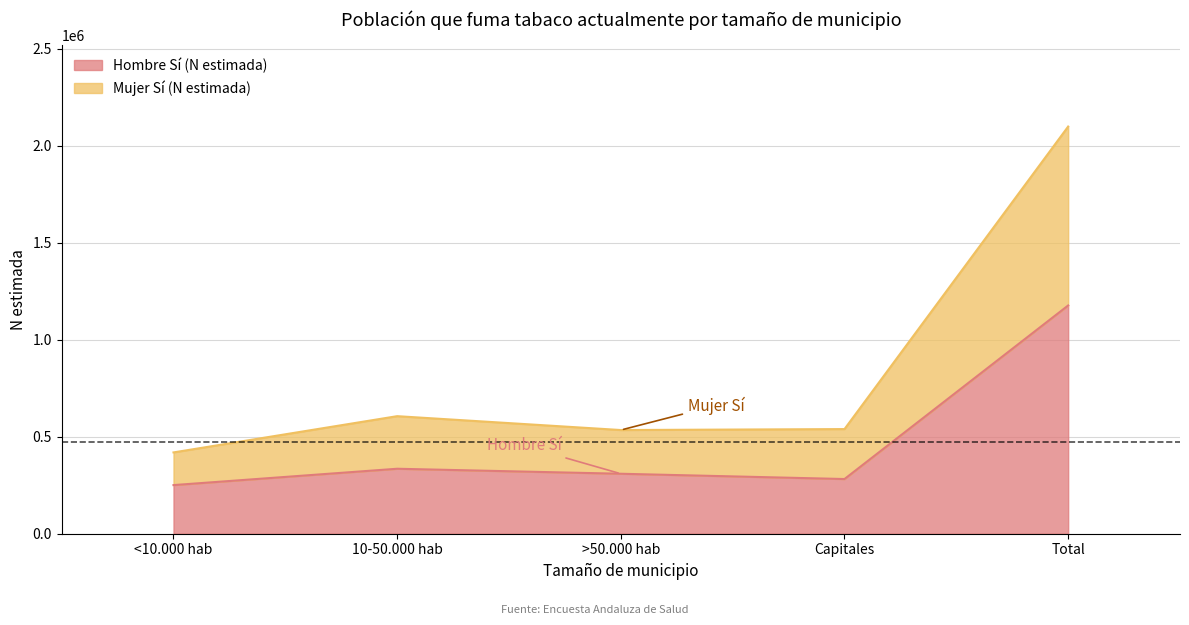

The value of Mujer Sí (N estimada) at >50.000 hab is 235954. True or false?

False